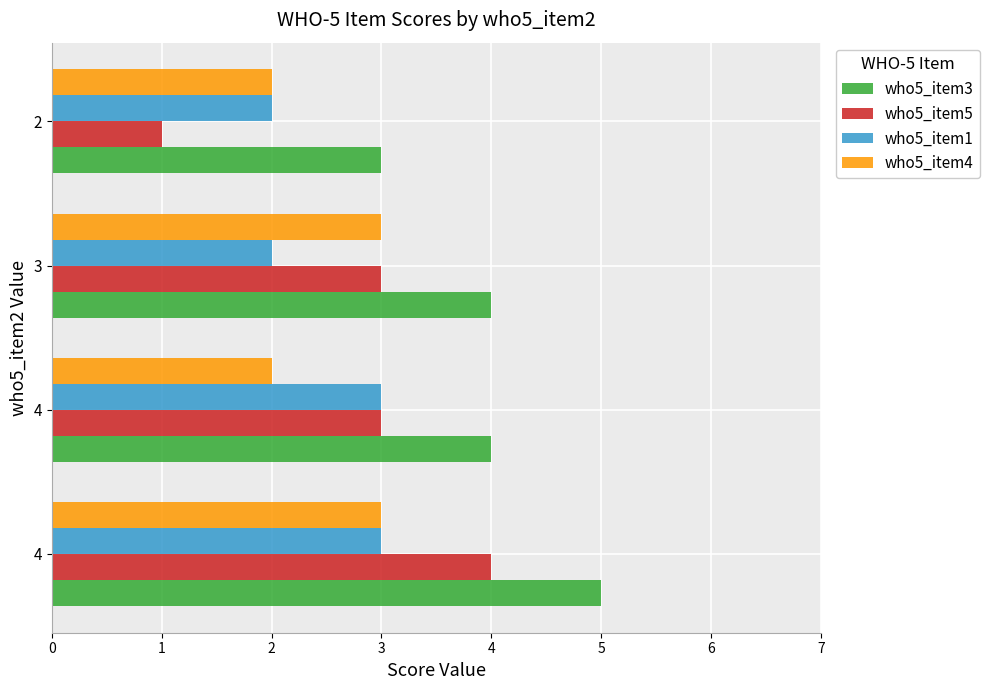

Where is who5_item5 nearest to the value 2?

1